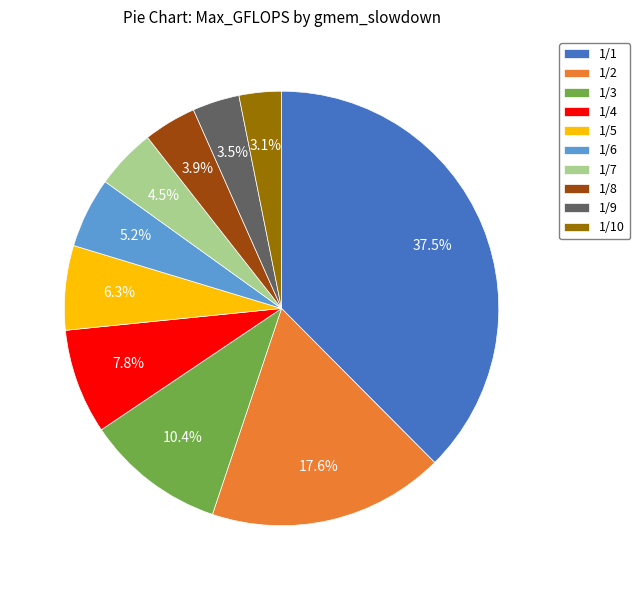

Combined, do 1/1 and 1/8 account for over 50%?

No